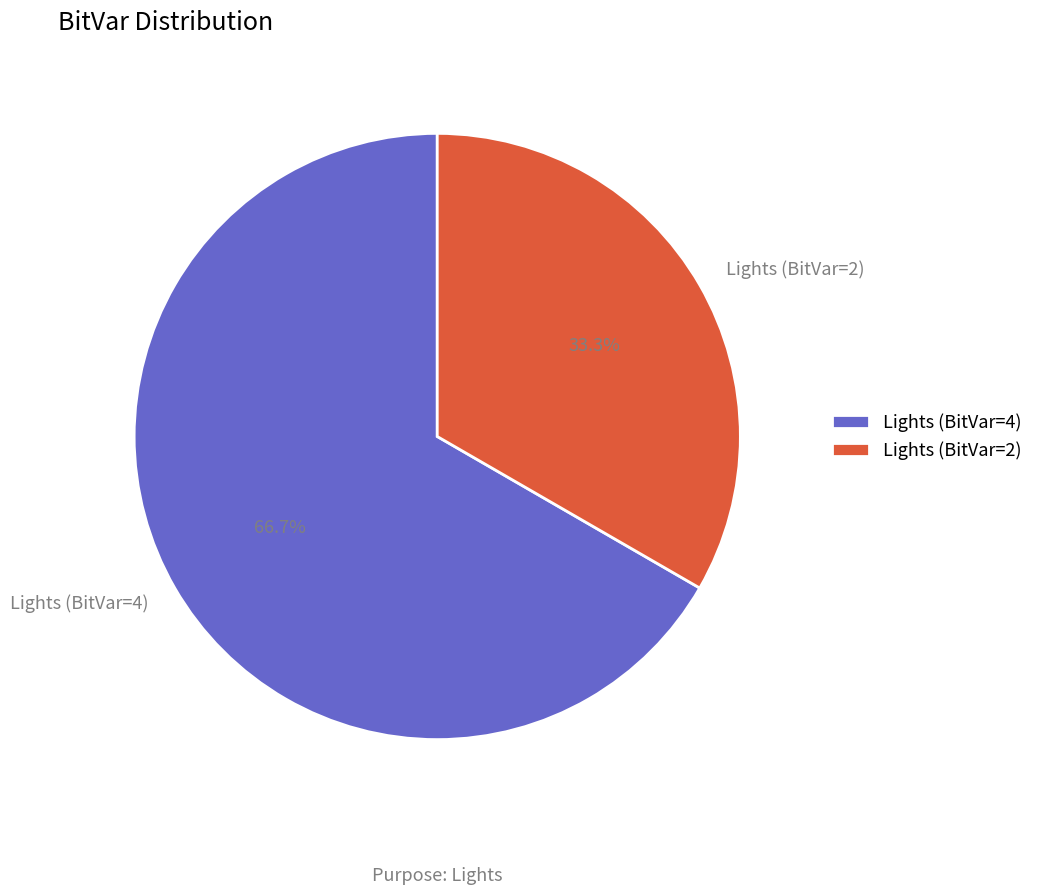

Is it true that Lights (BitVar=4) is 67% of the pie?

True